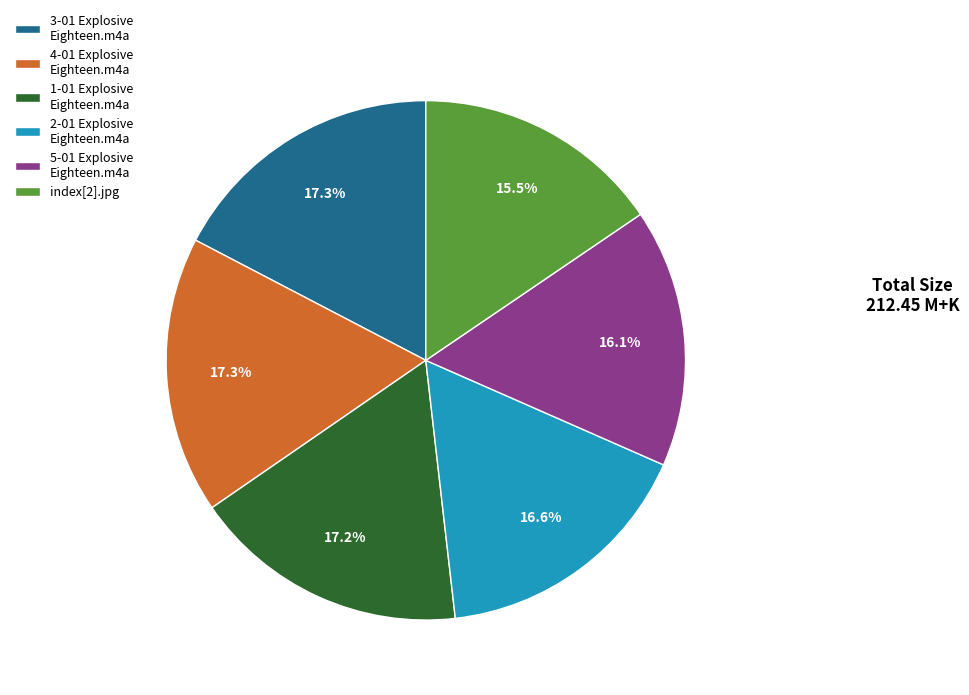

What portion of the pie excludes index[2].jpg?

84.5%